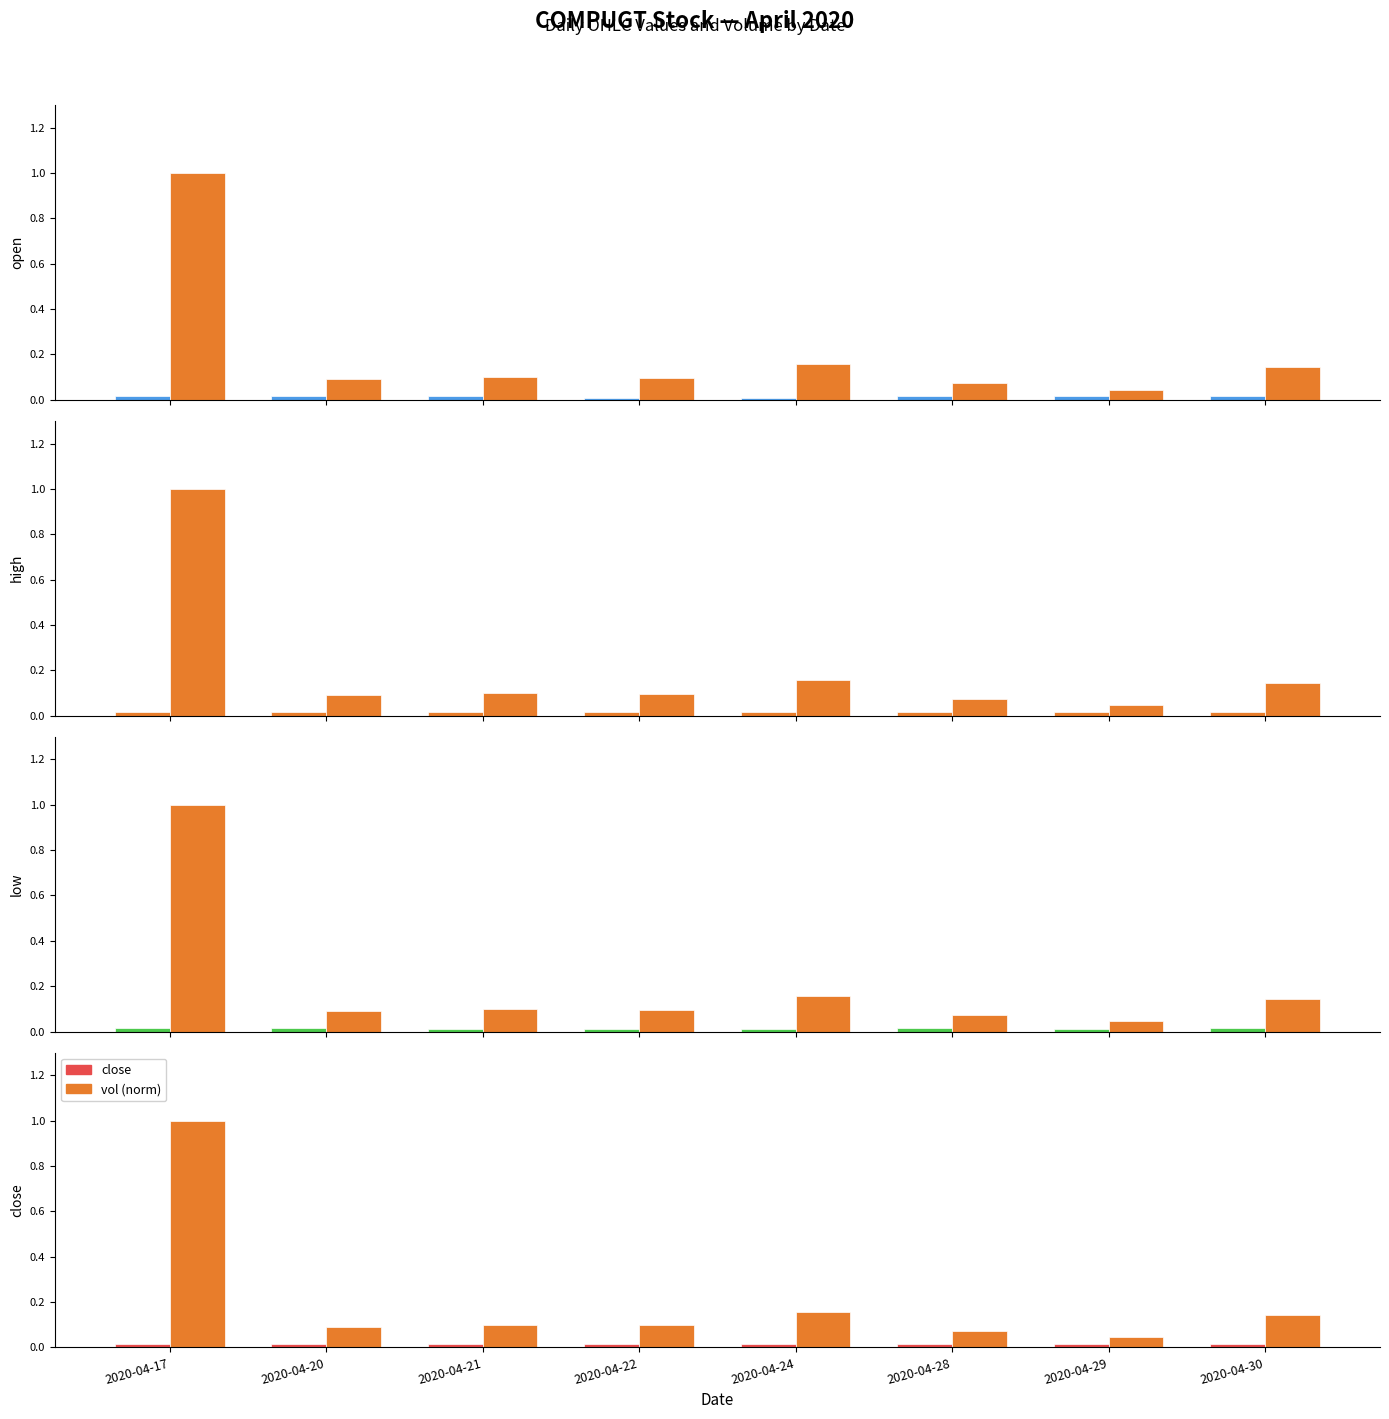

The value of high at 2020-04-30 is 0.0. True or false?

True